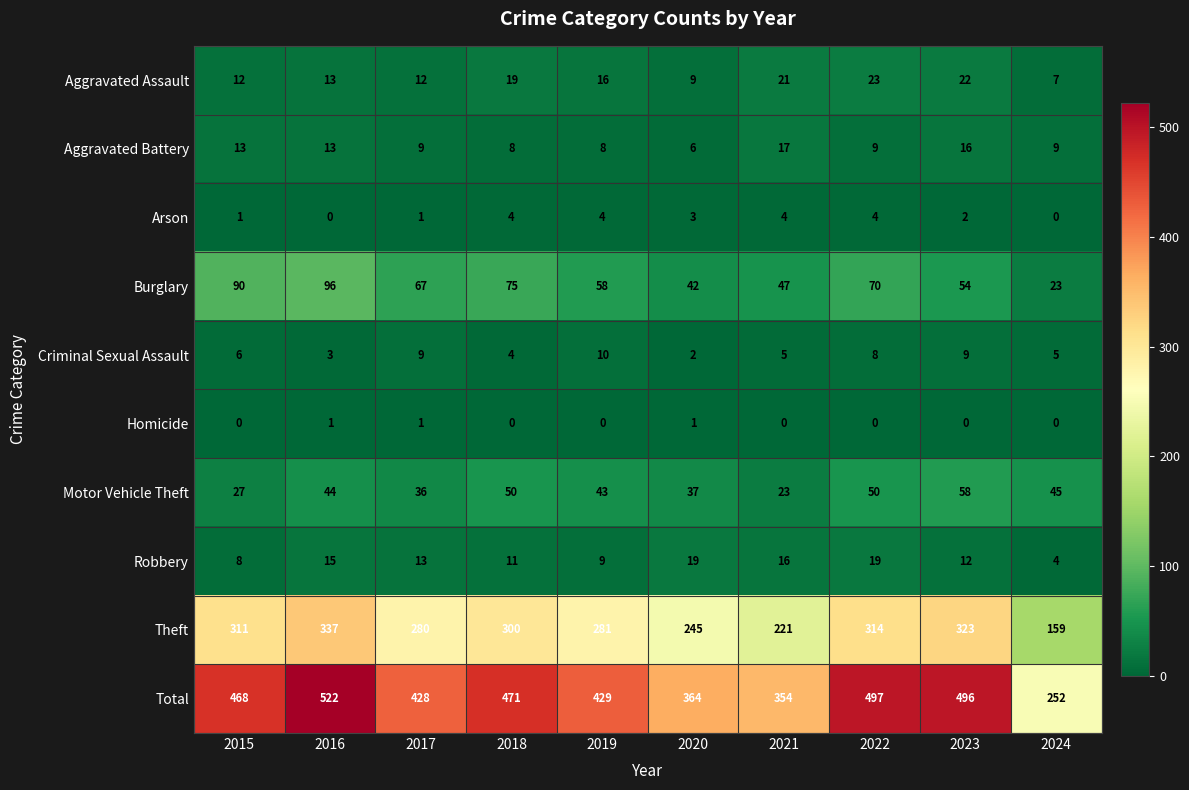

What is the sum of all Total values?

4281